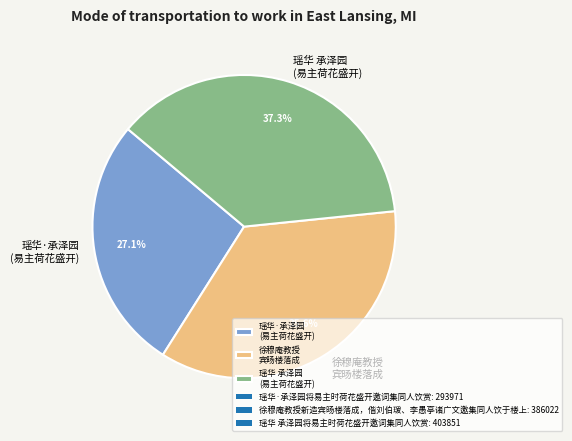

To the nearest percent, what is the average slice percentage?

33%